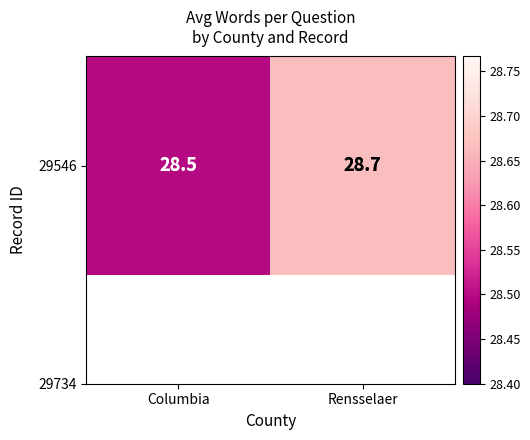

Reading left to right, list all the values displayed in this chart.

Columbia=28.5	Rensselaer=28.7